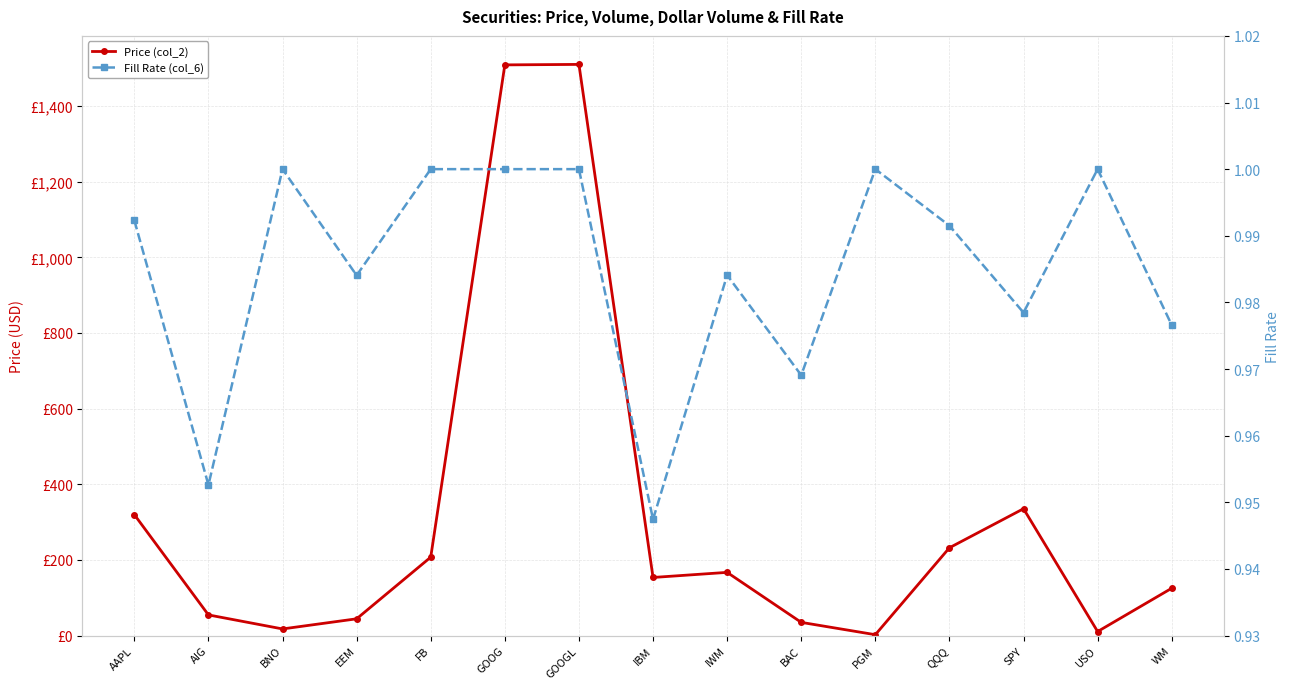

At how many categories does at least one series exceed 1497?

2